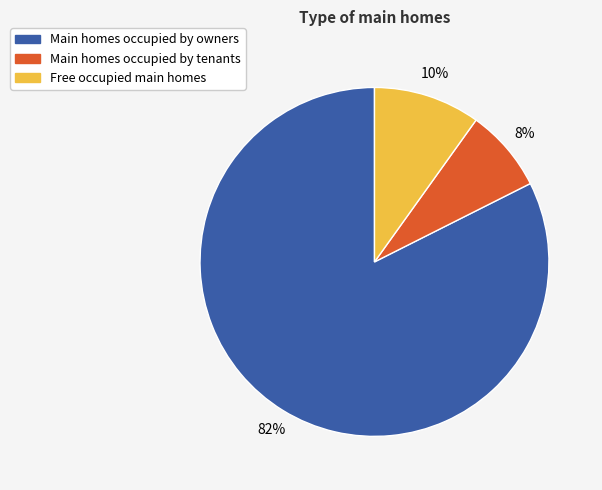

Is the sum of Main homes occupied by tenants and Free occupied main homes greater than half?

No